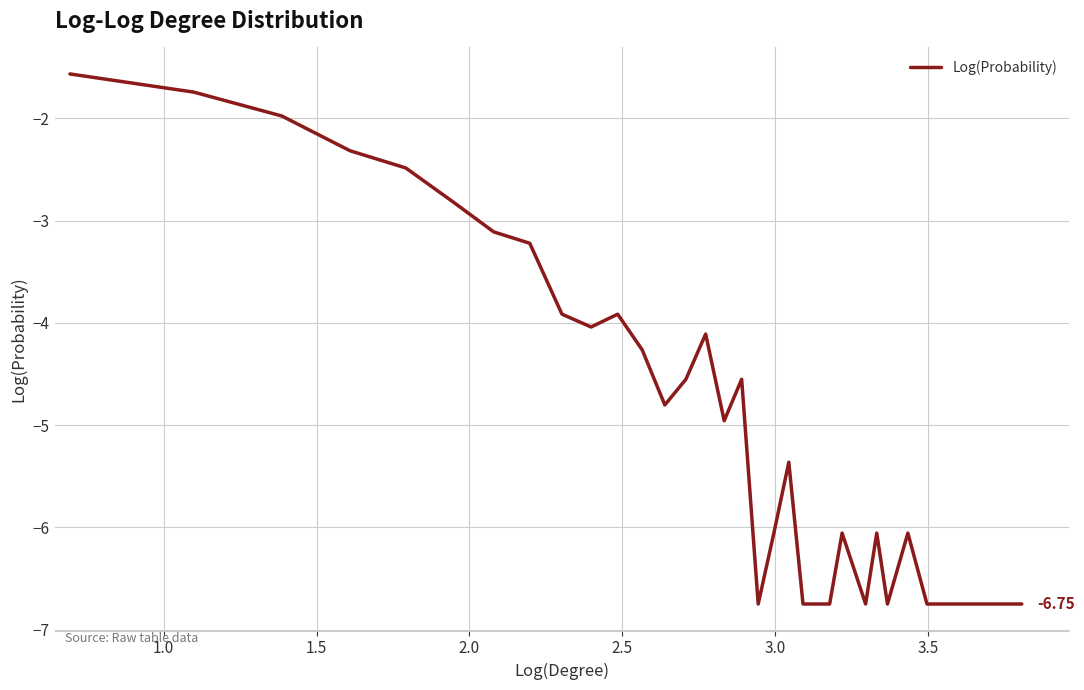

How many points are higher than both their immediate neighbors (excluding endpoints)?

7